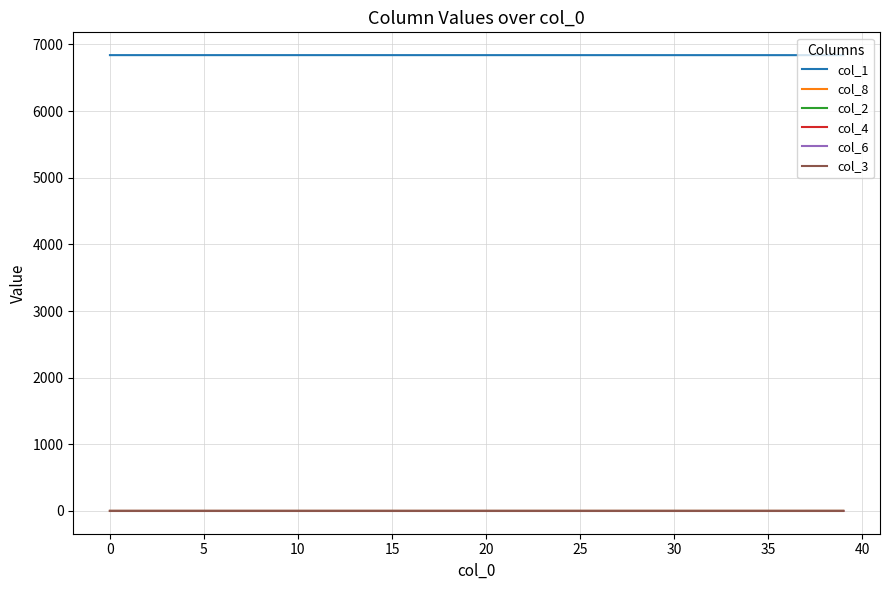

True or false: col_2 and col_1 cross at least once.

False